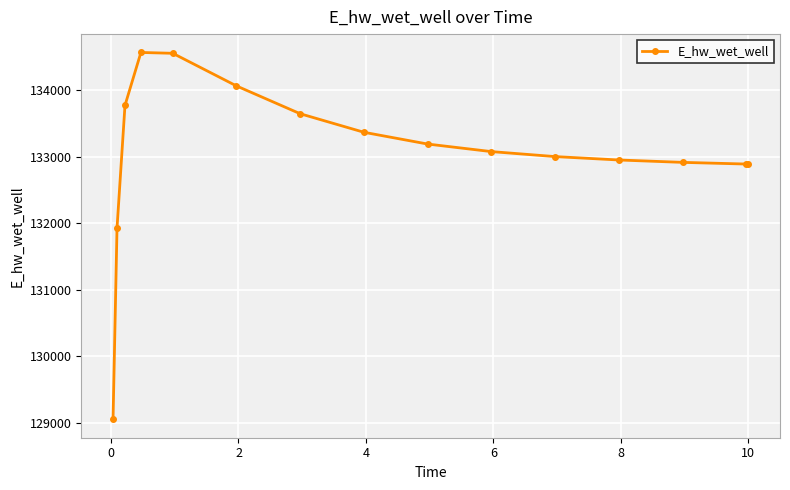

What is the smallest value displayed?

129048.5